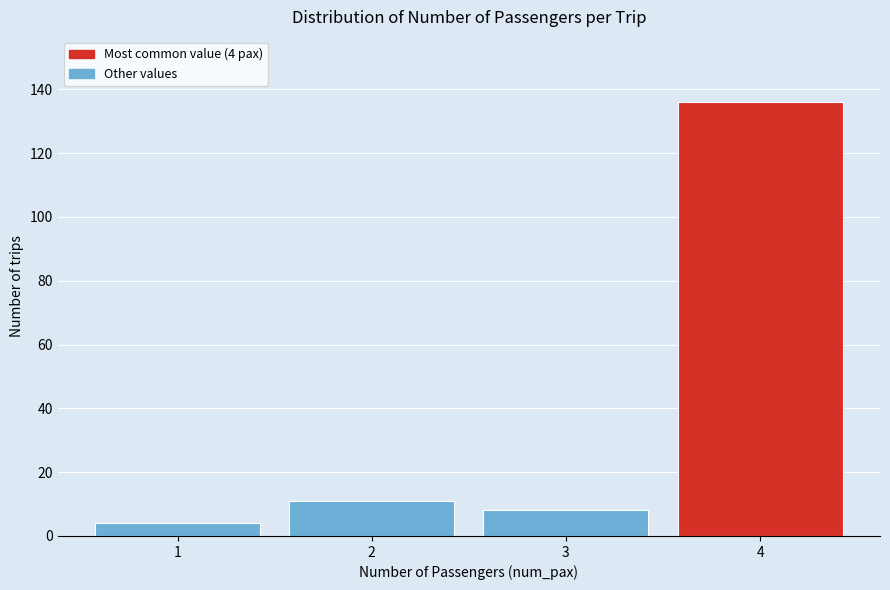

Reading left to right, transcribe all the data shown in this chart.

4	11	8	136